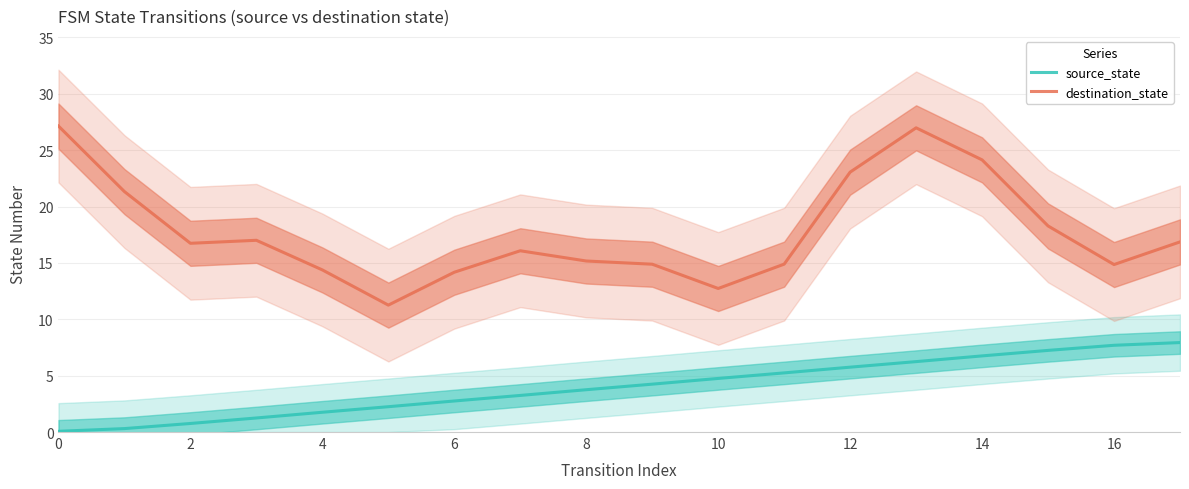

The value of destination_state at 0 is 14.6. True or false?

False